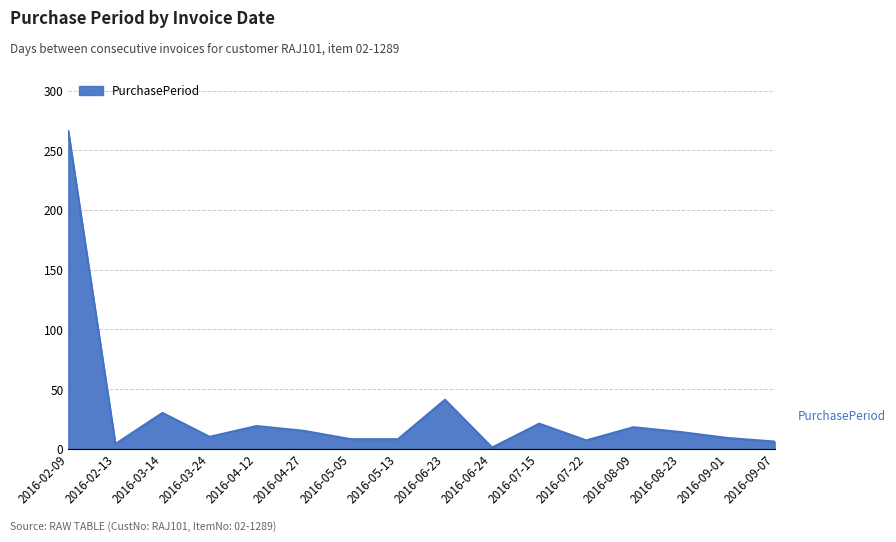

What is the average value?

30